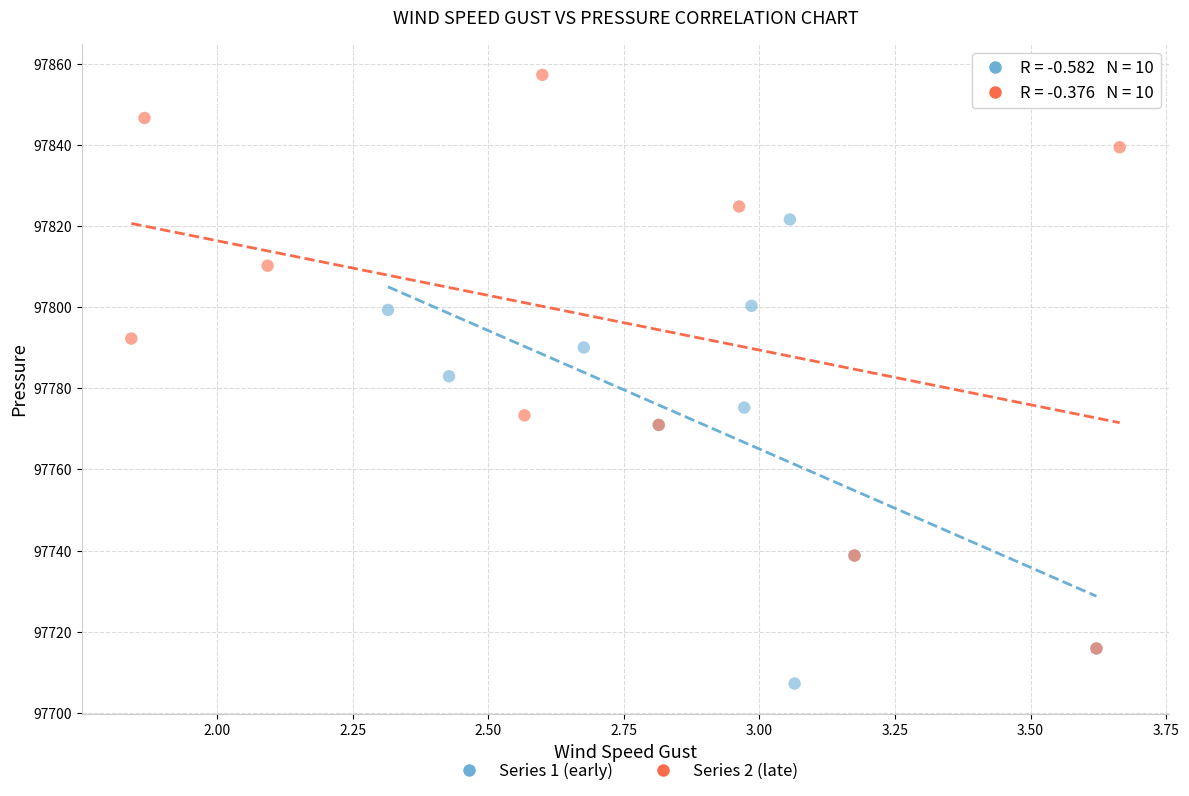

Which series contains the lowest Y value?

Series 1 (early)